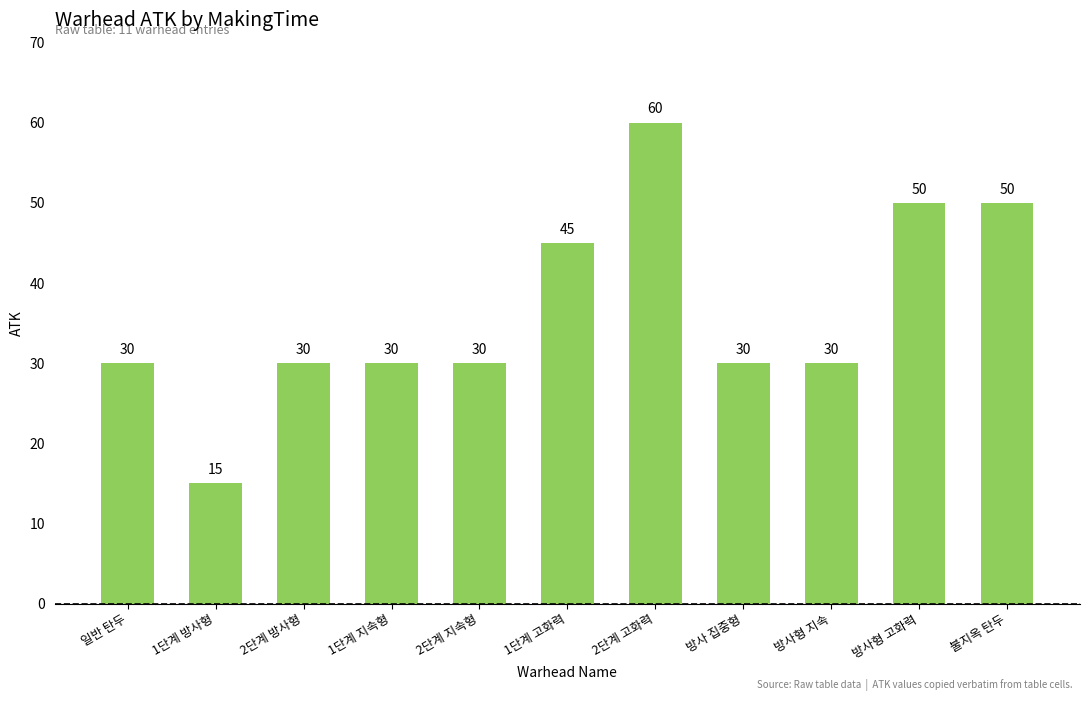

What is the difference between the maximum and second lowest values?

30